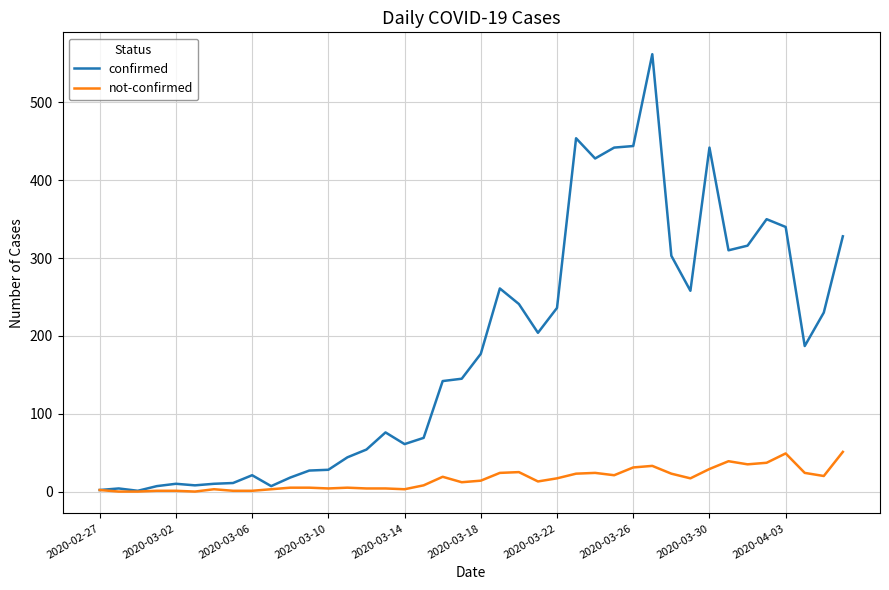

List the series in order of their peak value, lowest first.

not-confirmed, confirmed